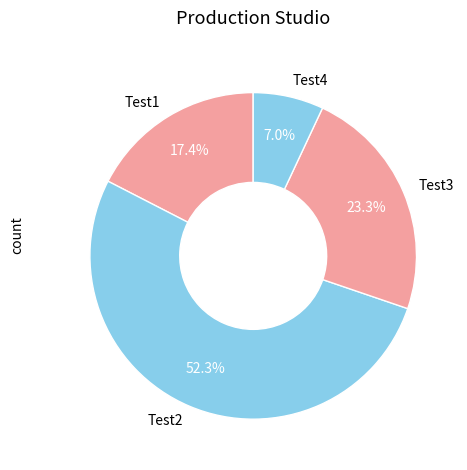

What percentage is the Test3 slice, to the nearest percent?

23%